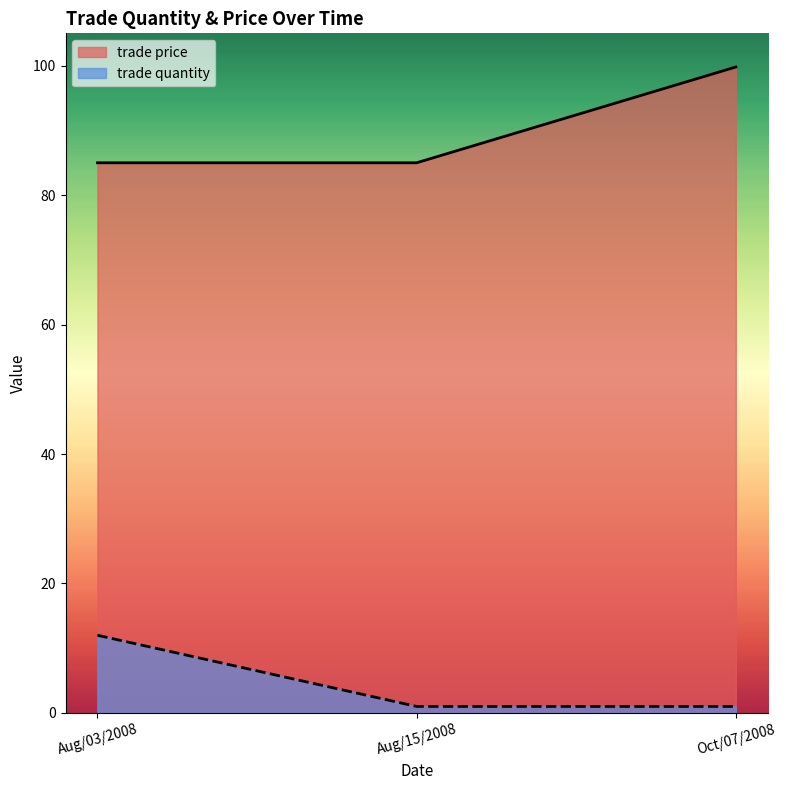

What is the spread (max minus min) of values at Aug/15/2008?

84.0